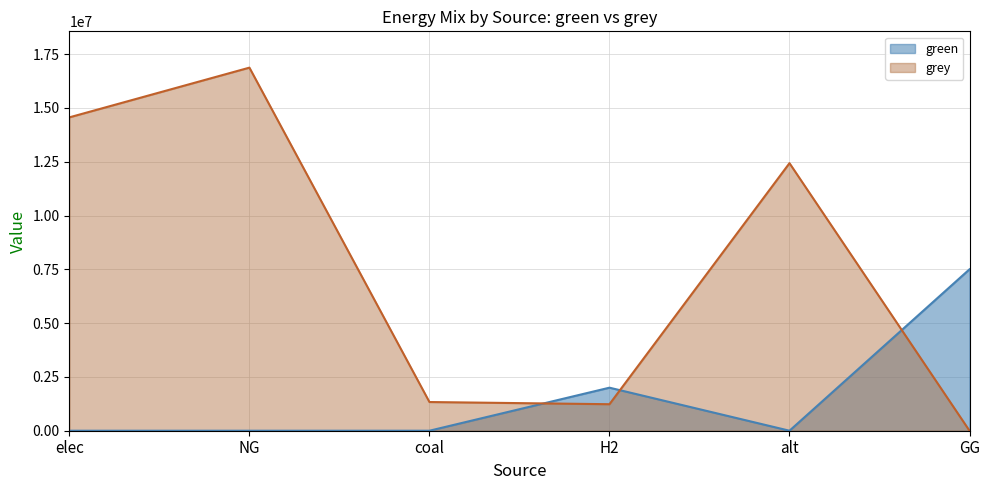

What is the label of the 1st point from the right?

GG